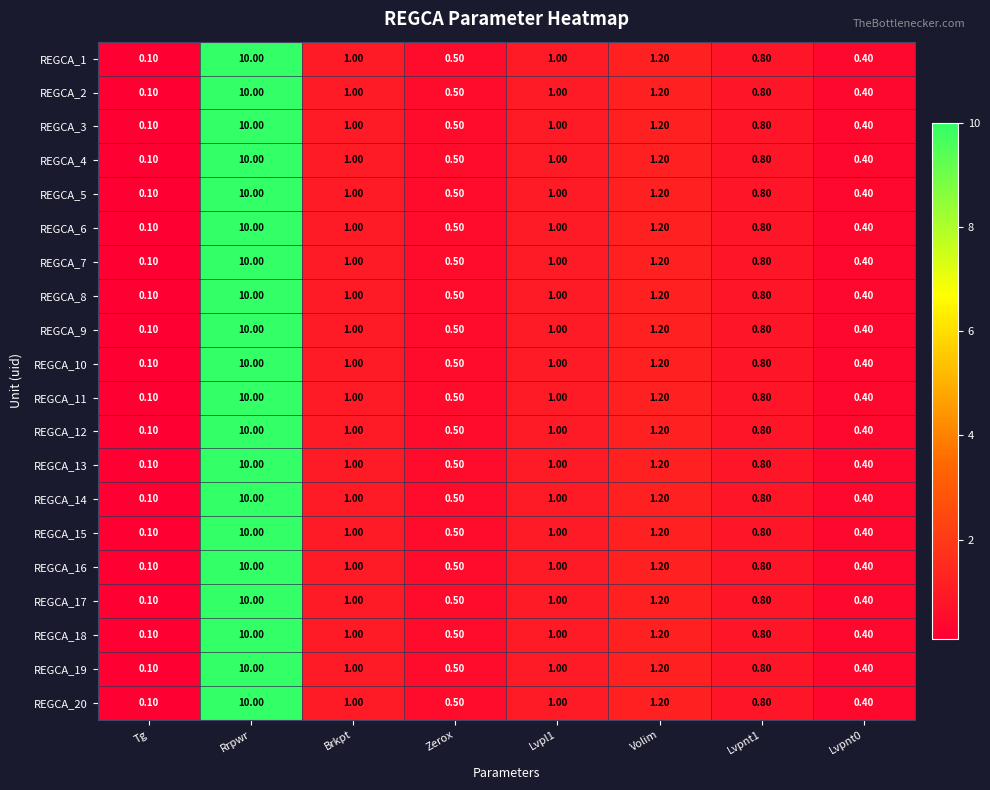

What is the total value across all series at Lvpnt1?

16.0